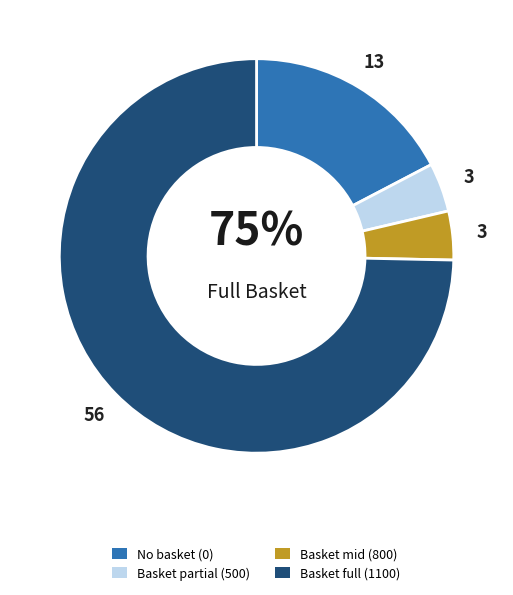

Does sbasket1=1100 represent more than half of the total?

Yes